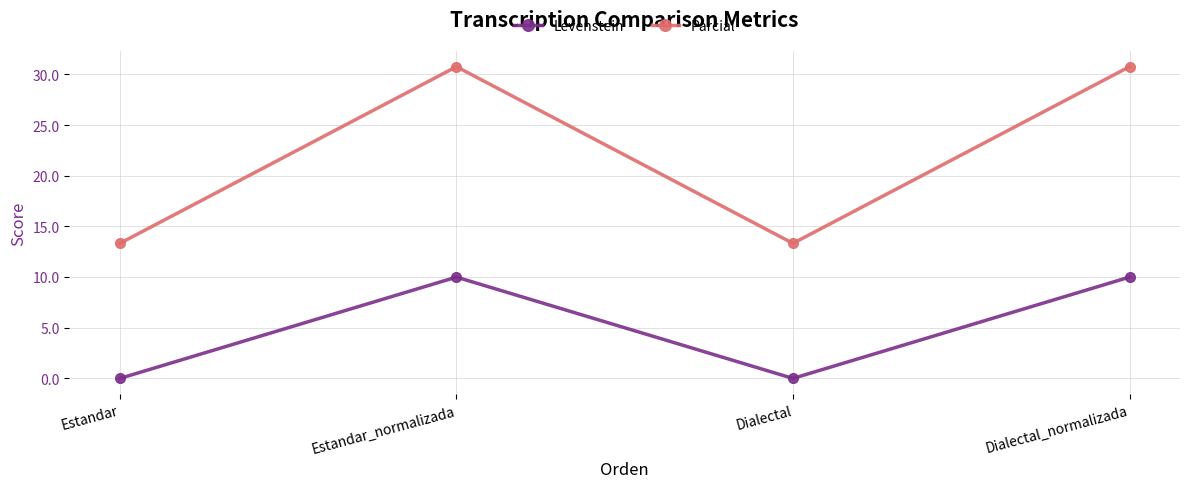

What is the greatest value displayed?

30.8